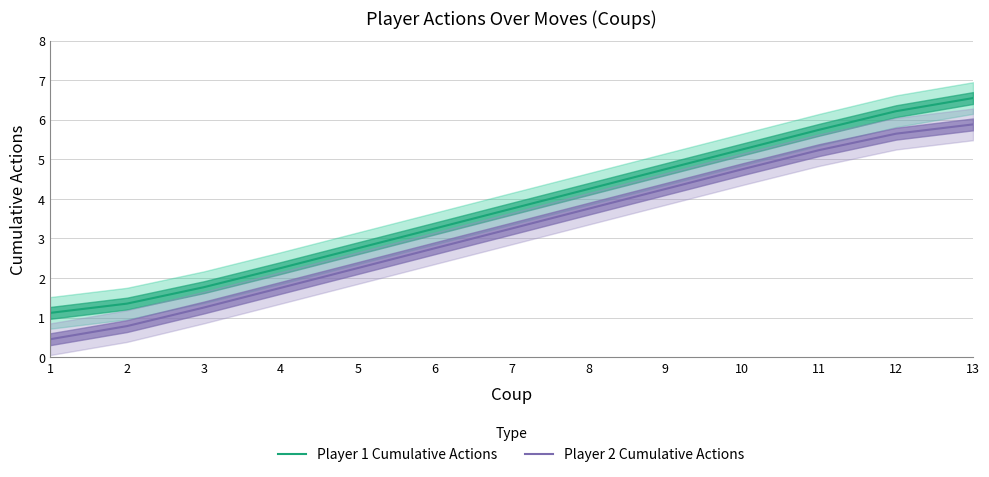

How many series are shown in this chart?

2